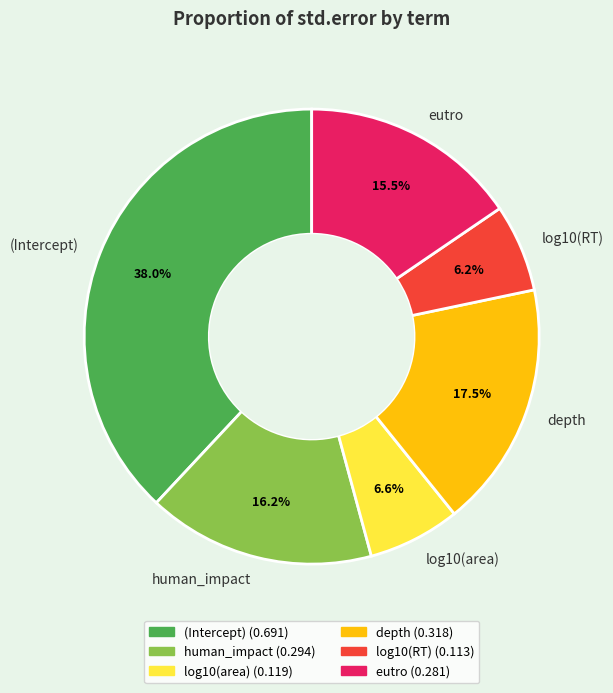

Is it true that log10(area) is 7% of the pie?

True